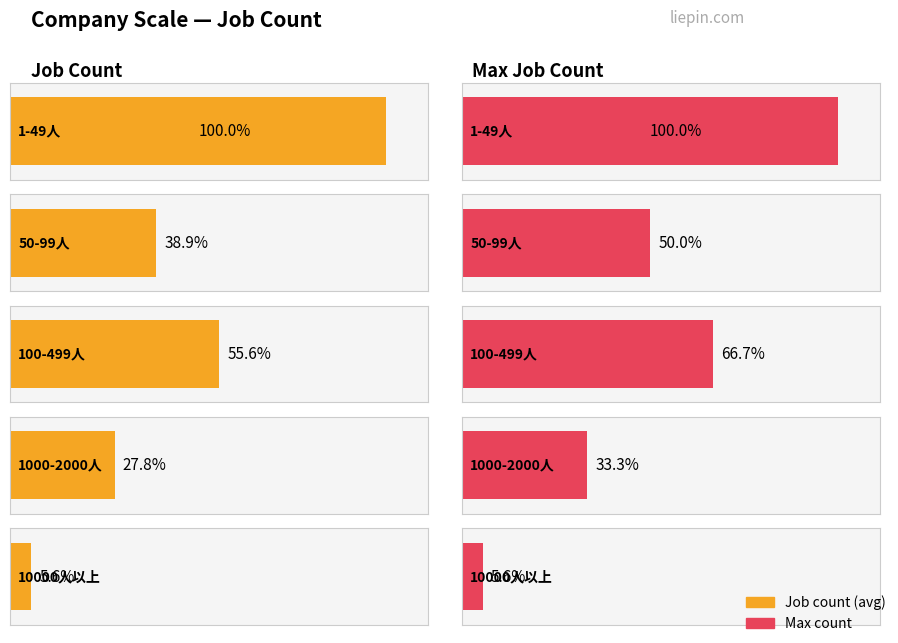

How many bars are there in each group?

5